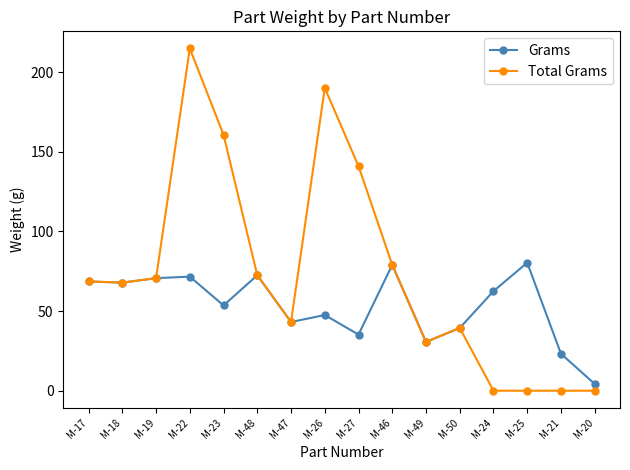

What is the average value of the Total Grams series?

73.6